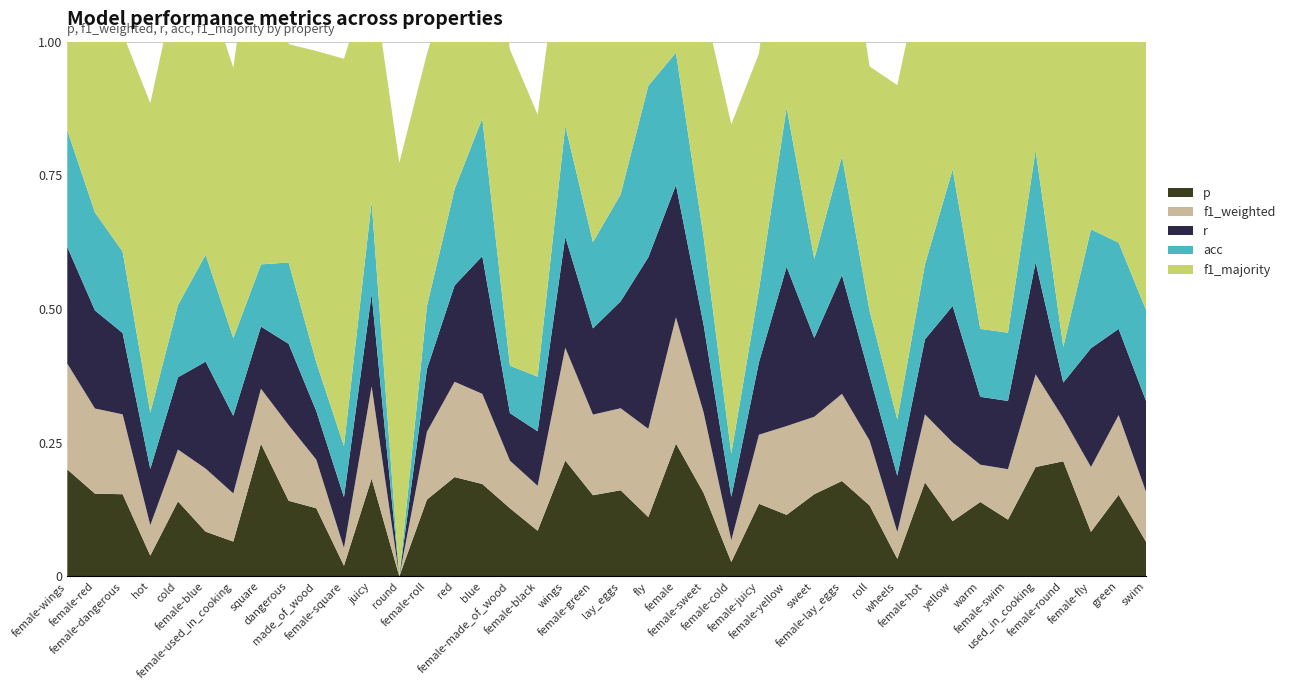

Reading right to left, extract all data points from this chart.

p: swim=0.1	green=0.2	female-fly=0.1	female-round=0.2	used_in_cooking=0.2	female-swim=0.1	warm=0.1	yellow=0.1	female-hot=0.2	wheels=0.0	roll=0.1	female-lay_eggs=0.2	sweet=0.2	female-yellow=0.1	female-juicy=0.1	female-cold=0.0	female-sweet=0.2	female=0.2	fly=0.1	lay_eggs=0.2	female-green=0.2	wings=0.2	female-black=0.1	female-made_of_wood=0.1	blue=0.2	red=0.2	female-roll=0.1	round=0.0	juicy=0.2	female-square=0.0	made_of_wood=0.1	dangerous=0.1	square=0.2	female-used_in_cooking=0.1	female-blue=0.1	cold=0.1	hot=0.0	female-dangerous=0.2	female-red=0.2	female-wings=0.2
f1_weighted: swim=0.1	green=0.1	female-fly=0.1	female-round=0.1	used_in_cooking=0.2	female-swim=0.1	warm=0.1	yellow=0.1	female-hot=0.1	wheels=0.1	roll=0.1	female-lay_eggs=0.2	sweet=0.1	female-yellow=0.2	female-juicy=0.1	female-cold=0.0	female-sweet=0.2	female=0.2	fly=0.2	lay_eggs=0.2	female-green=0.2	wings=0.2	female-black=0.1	female-made_of_wood=0.1	blue=0.2	red=0.2	female-roll=0.1	round=0.0	juicy=0.2	female-square=0.0	made_of_wood=0.1	dangerous=0.1	square=0.1	female-used_in_cooking=0.1	female-blue=0.1	cold=0.1	hot=0.1	female-dangerous=0.1	female-red=0.2	female-wings=0.2
r: swim=0.2	green=0.2	female-fly=0.2	female-round=0.1	used_in_cooking=0.2	female-swim=0.1	warm=0.1	yellow=0.3	female-hot=0.1	wheels=0.1	roll=0.1	female-lay_eggs=0.2	sweet=0.1	female-yellow=0.3	female-juicy=0.1	female-cold=0.1	female-sweet=0.2	female=0.2	fly=0.3	lay_eggs=0.2	female-green=0.2	wings=0.2	female-black=0.1	female-made_of_wood=0.1	blue=0.3	red=0.2	female-roll=0.1	round=0.0	juicy=0.2	female-square=0.1	made_of_wood=0.1	dangerous=0.2	square=0.1	female-used_in_cooking=0.1	female-blue=0.2	cold=0.1	hot=0.1	female-dangerous=0.2	female-red=0.2	female-wings=0.2
acc: swim=0.2	green=0.2	female-fly=0.2	female-round=0.1	used_in_cooking=0.2	female-swim=0.1	warm=0.1	yellow=0.3	female-hot=0.1	wheels=0.1	roll=0.1	female-lay_eggs=0.2	sweet=0.1	female-yellow=0.3	female-juicy=0.1	female-cold=0.1	female-sweet=0.2	female=0.2	fly=0.3	lay_eggs=0.2	female-green=0.2	wings=0.2	female-black=0.1	female-made_of_wood=0.1	blue=0.3	red=0.2	female-roll=0.1	round=0.0	juicy=0.2	female-square=0.1	made_of_wood=0.1	dangerous=0.2	square=0.1	female-used_in_cooking=0.1	female-blue=0.2	cold=0.1	hot=0.1	female-dangerous=0.2	female-red=0.2	female-wings=0.2
f1_majority: swim=0.6	green=0.4	female-fly=0.5	female-round=0.8	used_in_cooking=0.5	female-swim=0.6	warm=0.7	yellow=0.5	female-hot=0.6	wheels=0.6	roll=0.5	female-lay_eggs=0.5	sweet=0.4	female-yellow=0.5	female-juicy=0.4	female-cold=0.6	female-sweet=0.4	female=0.4	fly=0.5	lay_eggs=0.5	female-green=0.4	wings=0.4	female-black=0.5	female-made_of_wood=0.6	blue=0.5	red=0.4	female-roll=0.5	round=0.8	juicy=0.4	female-square=0.7	made_of_wood=0.6	dangerous=0.4	square=0.7	female-used_in_cooking=0.5	female-blue=0.5	cold=0.6	hot=0.6	female-dangerous=0.4	female-red=0.4	female-wings=0.4